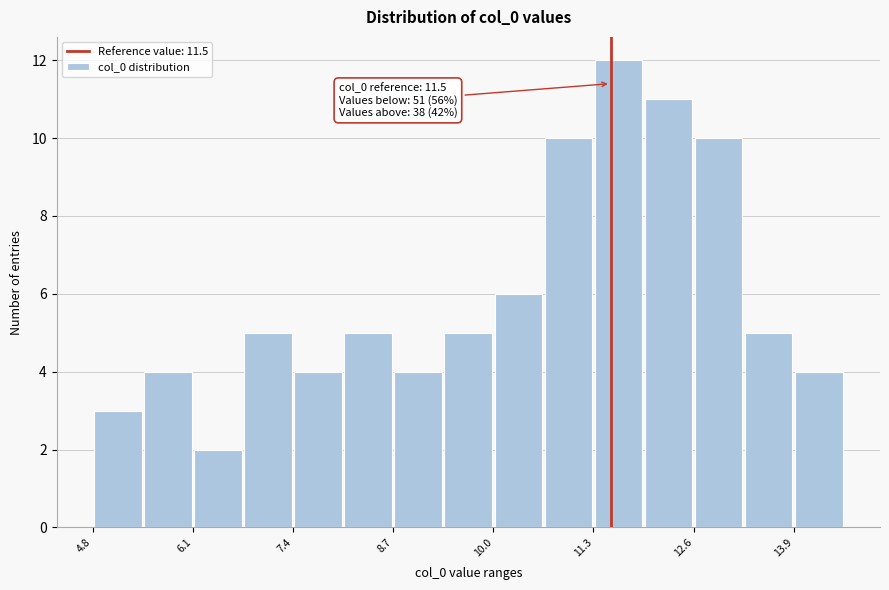

Read against the x-axis, roughly where is the centre of the tallest bar?

11.6